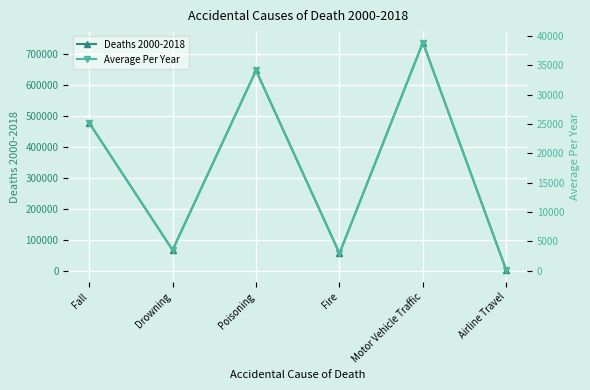

True or false: Deaths 2000-2018 has more than 0 interior local peaks.

True